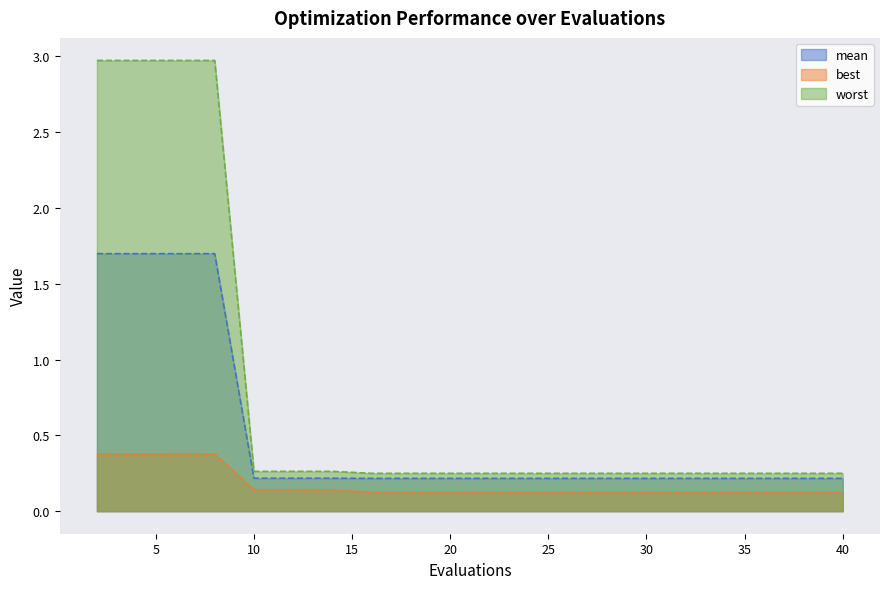

The value of best at 38 is 0.2. True or false?

False